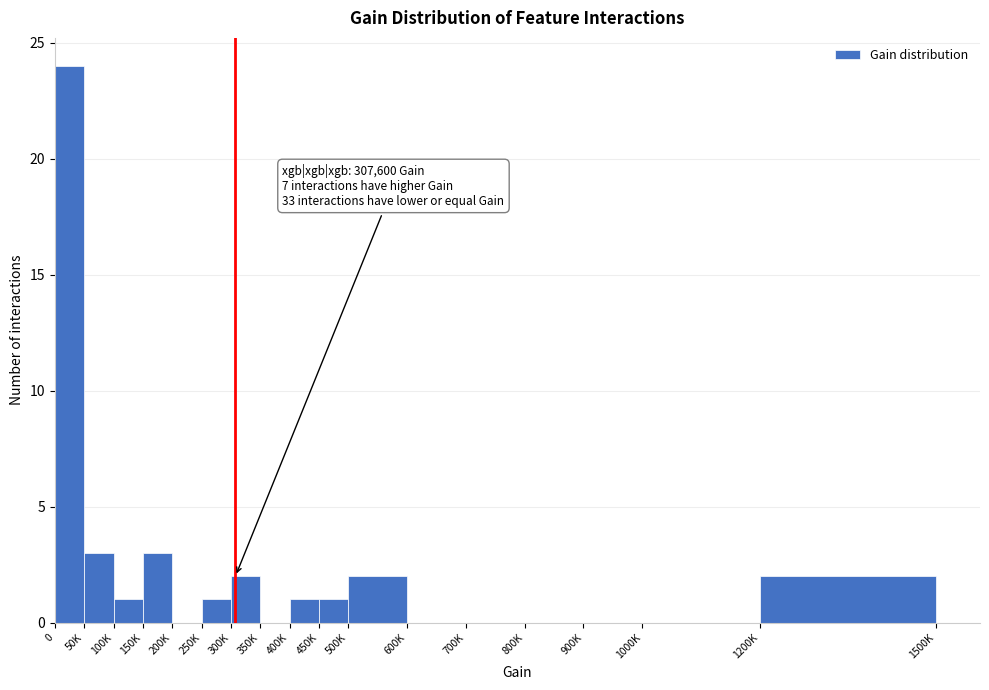

Reading right to left, transcribe all the data shown in this chart.

1200K=2	1000K=0	900K=0	800K=0	700K=0	600K=0	500K=2	450K=1	400K=1	350K=0	300K=2	250K=1	200K=0	150K=3	100K=1	50K=3	0=24